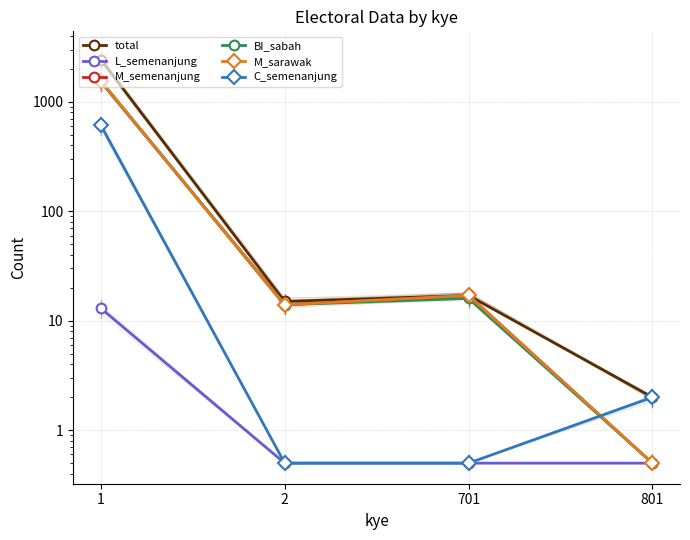

What is the difference between the maximum and second lowest values in the BI_sabah series?

1523.0